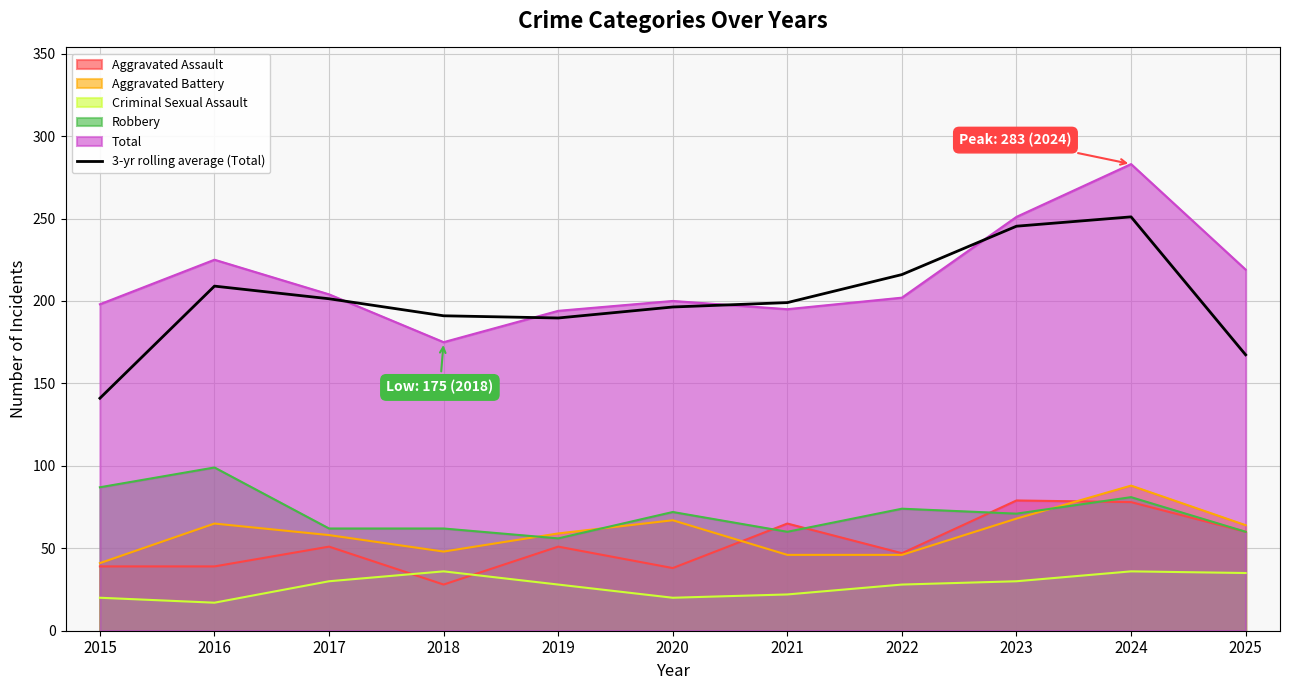

Reading right to left, what are all the values shown in this chart?

167.3	251.0	245.3	216.0	199.0	196.3	189.7	191.0	201.3	209.0	141.0